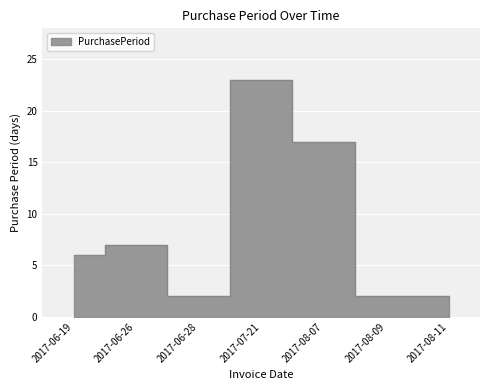

What is the difference between the maximum and second lowest values?

21